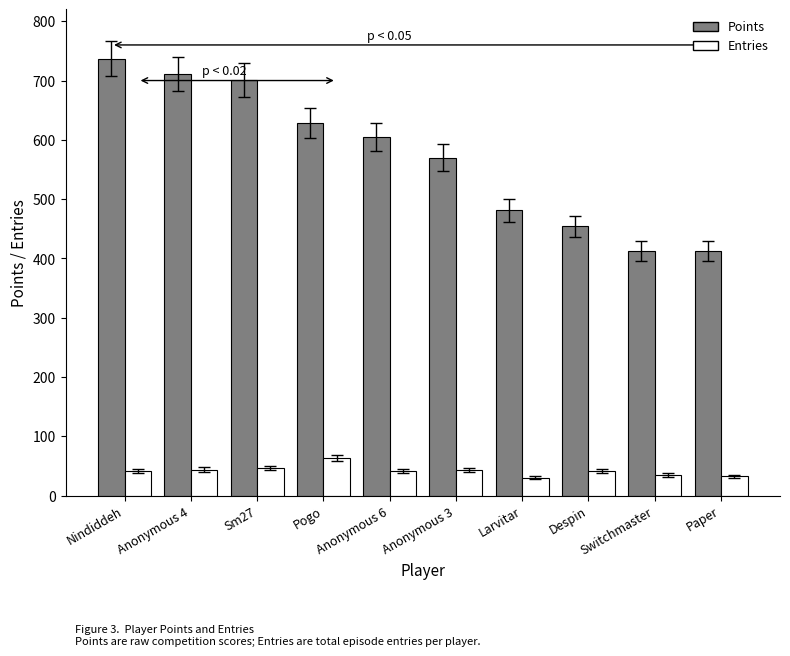

Which series changed the most between Sm27 and Pogo?

Points